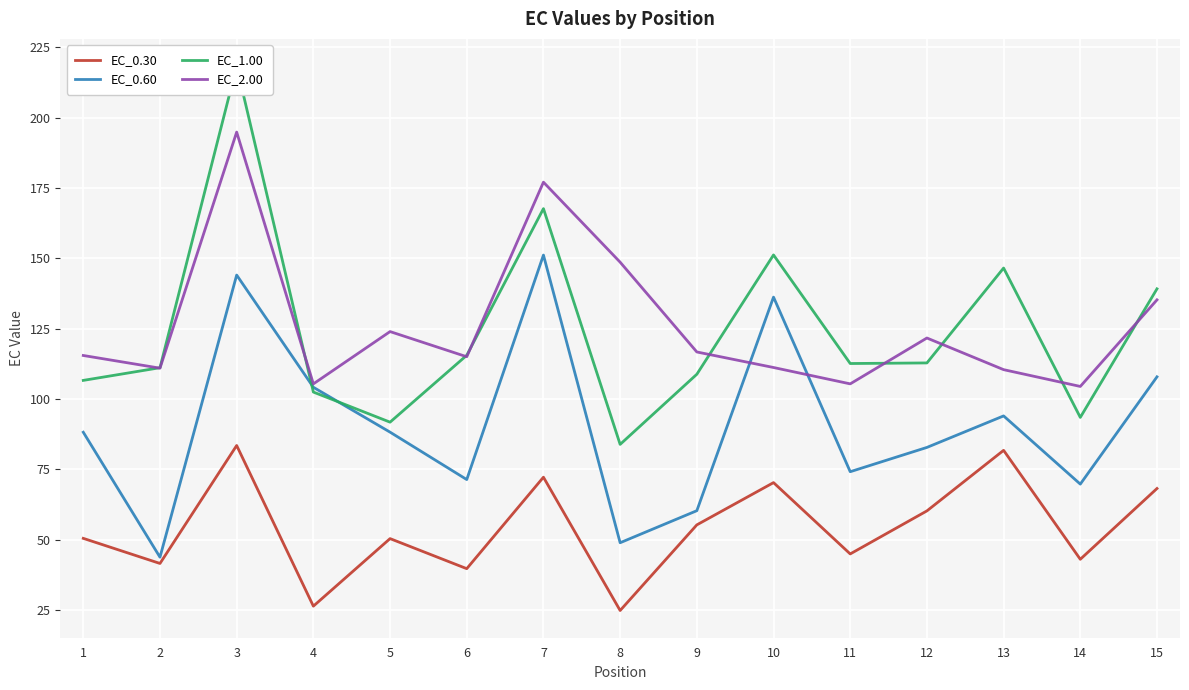

What is the value of the EC_1.00 point at the 13th from the left?

146.6